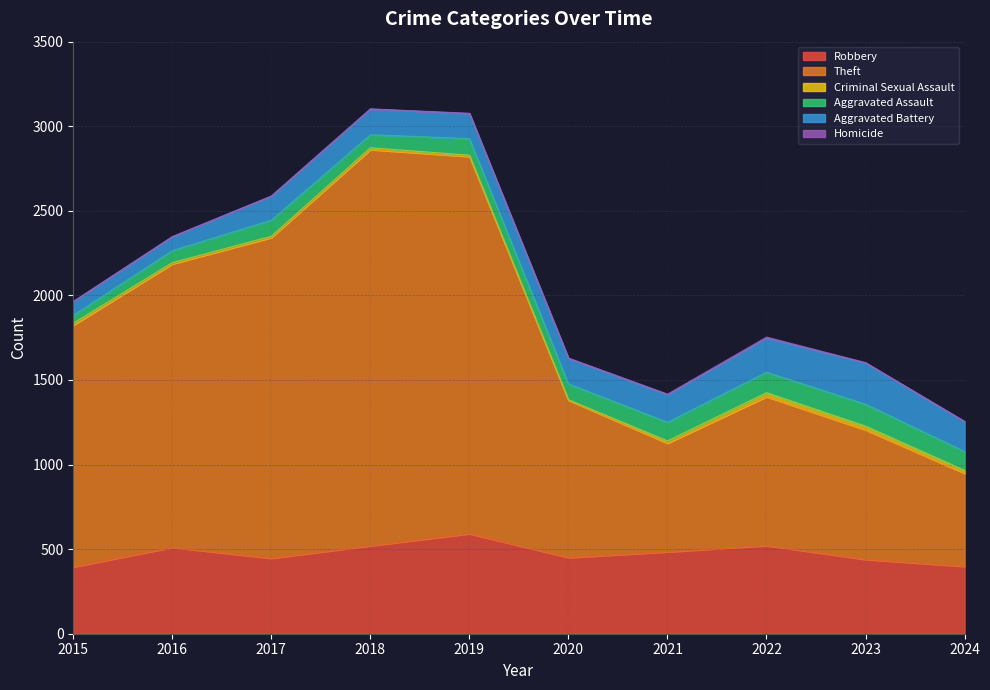

At which category is the sum across all series the highest?

2018